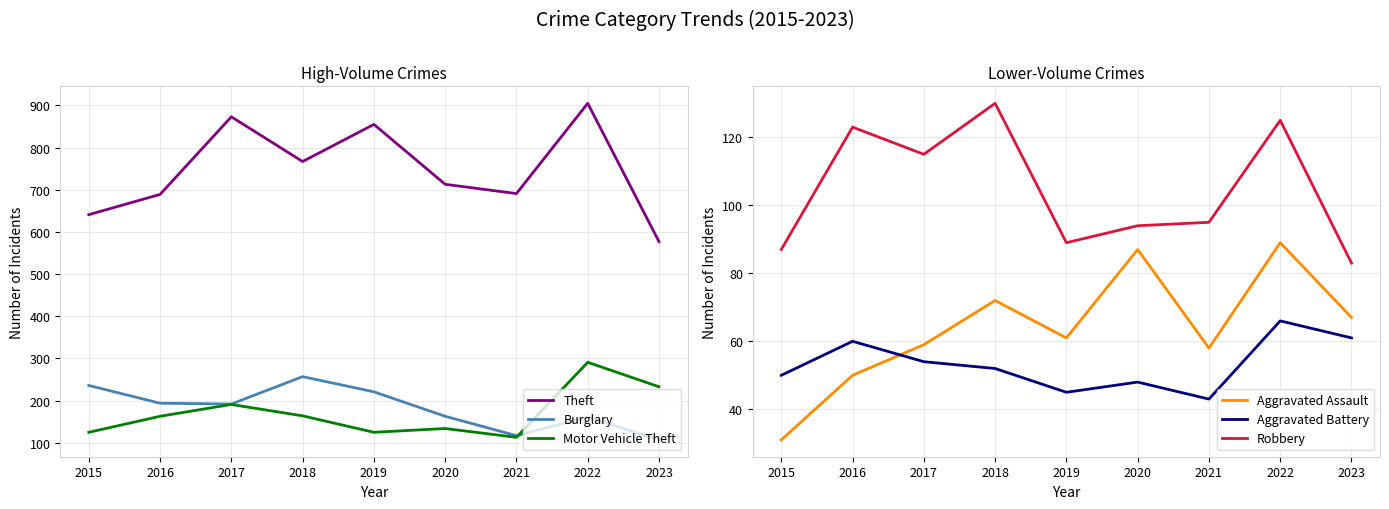

What is the sum of the Aggravated Battery values at 2019 and 2018?

97